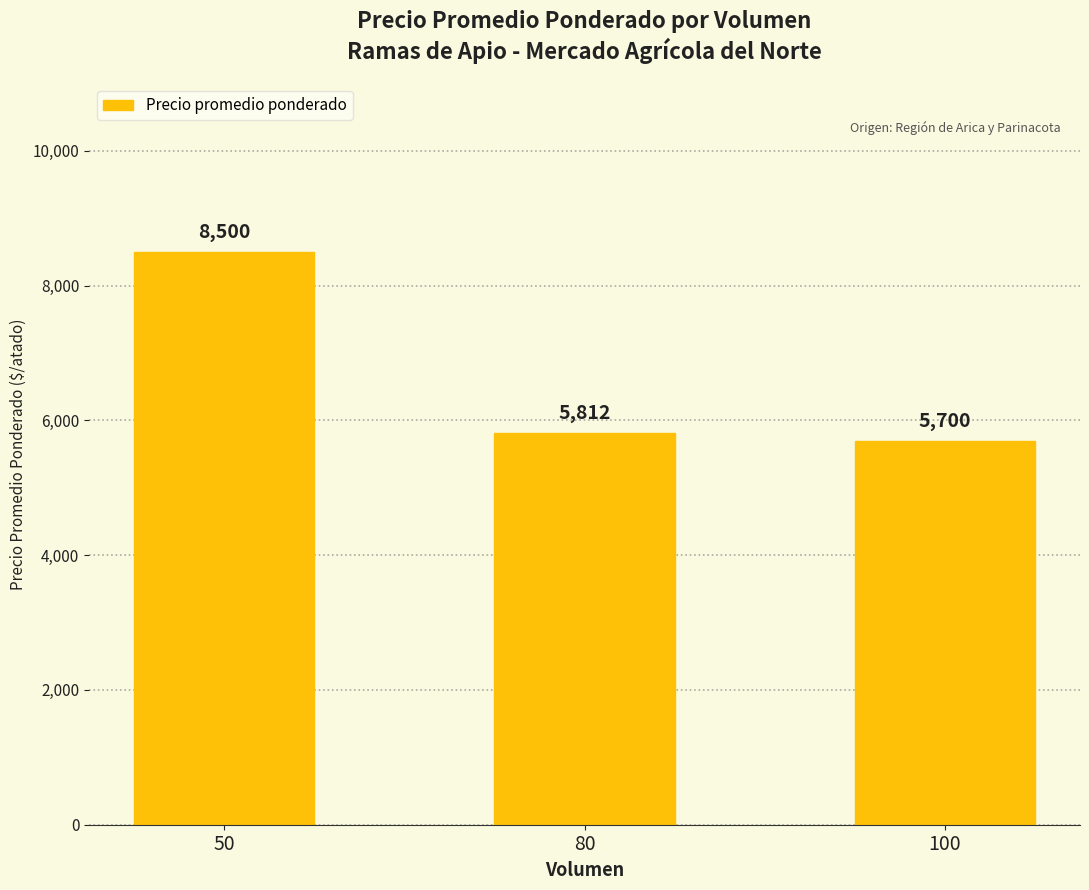

What is the minimum value shown in the chart?

5700.0